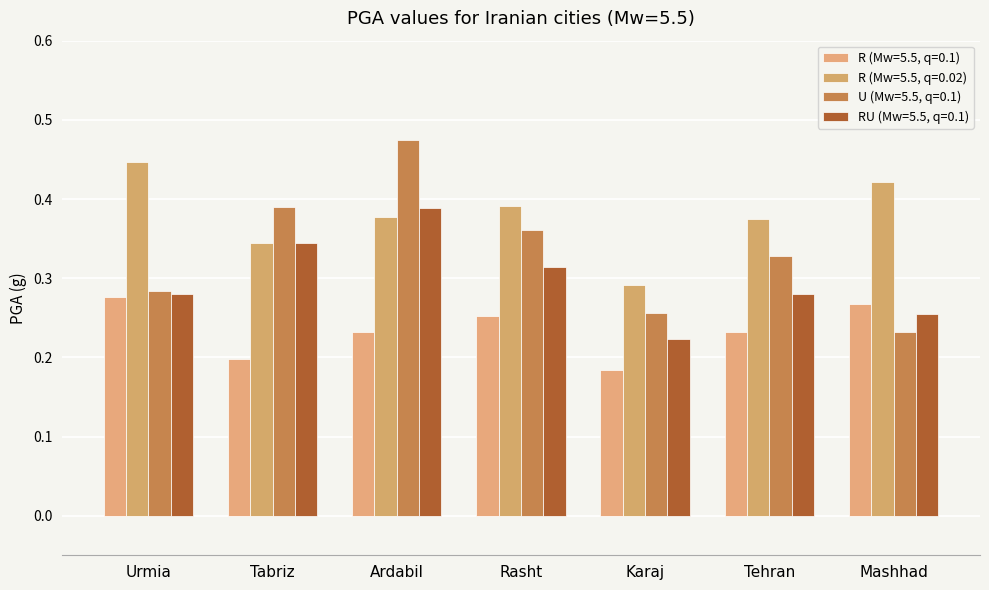

What is the average value of the R (Mw=5.5, q=0.1) series?

0.2